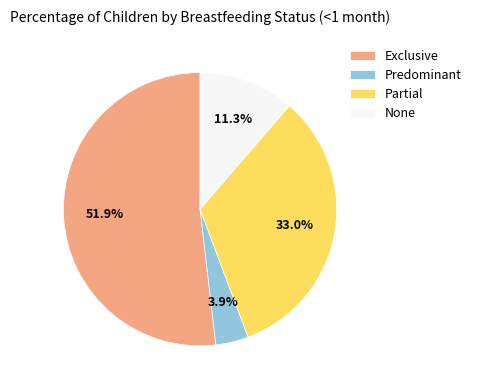

What percentage is the Predominant slice, to the nearest percent?

4%